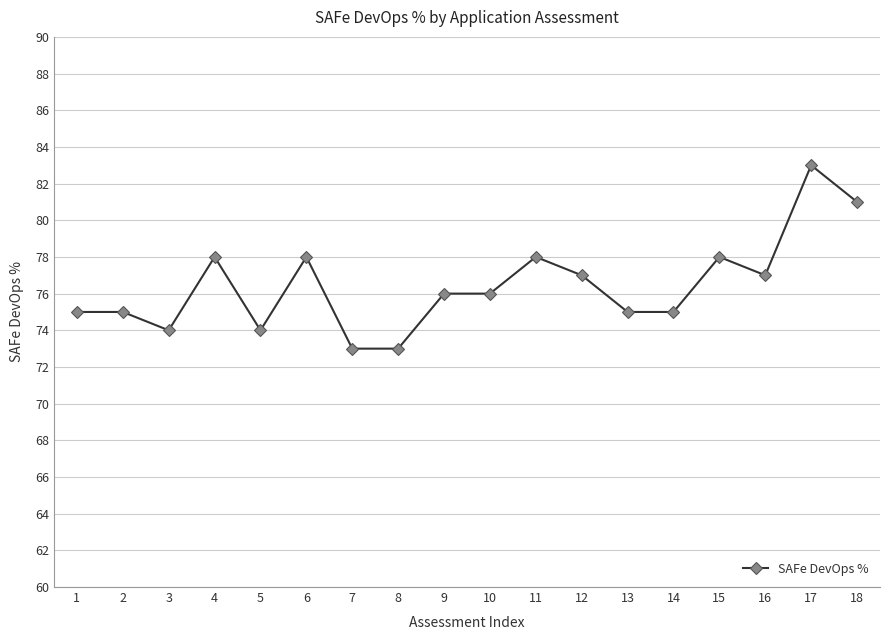

What is the sum of the values at 6 and 13?

153